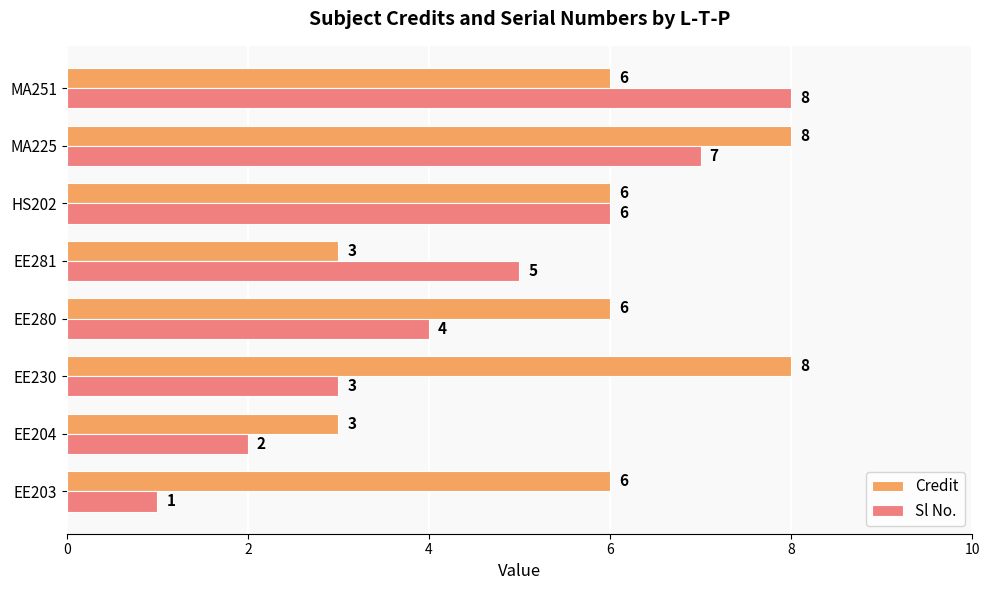

The Sl No. series shows 1 at EE280. True or false?

False